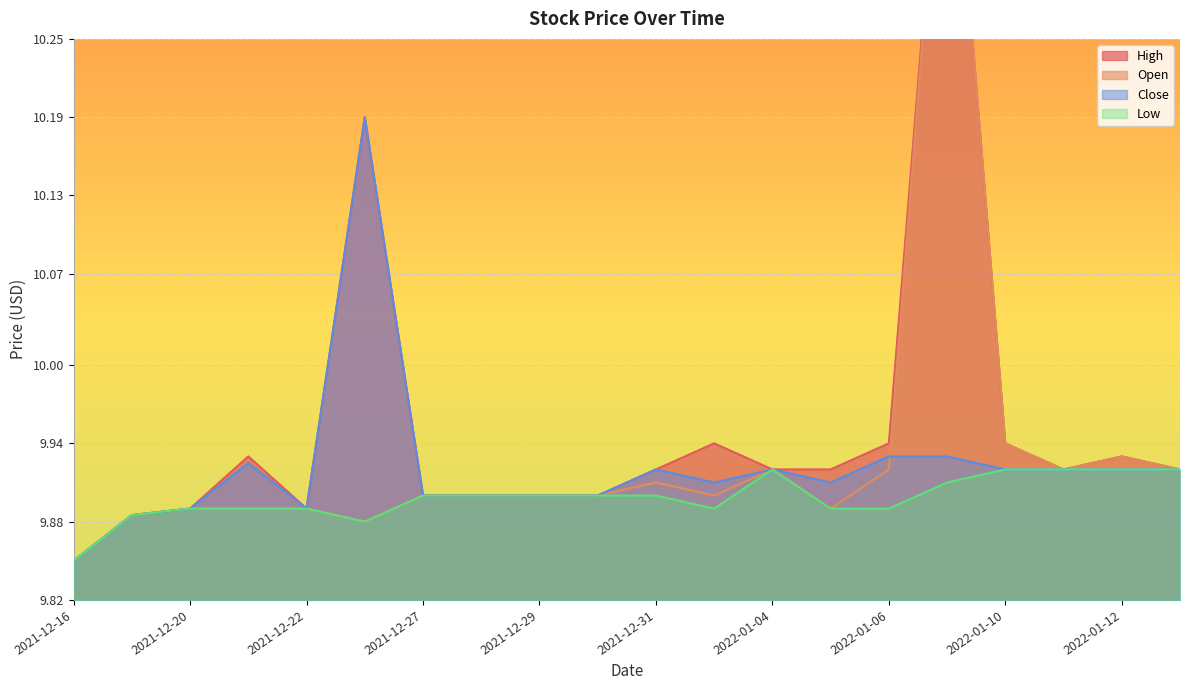

At which category does Open reach its first local peak?

2021-12-31